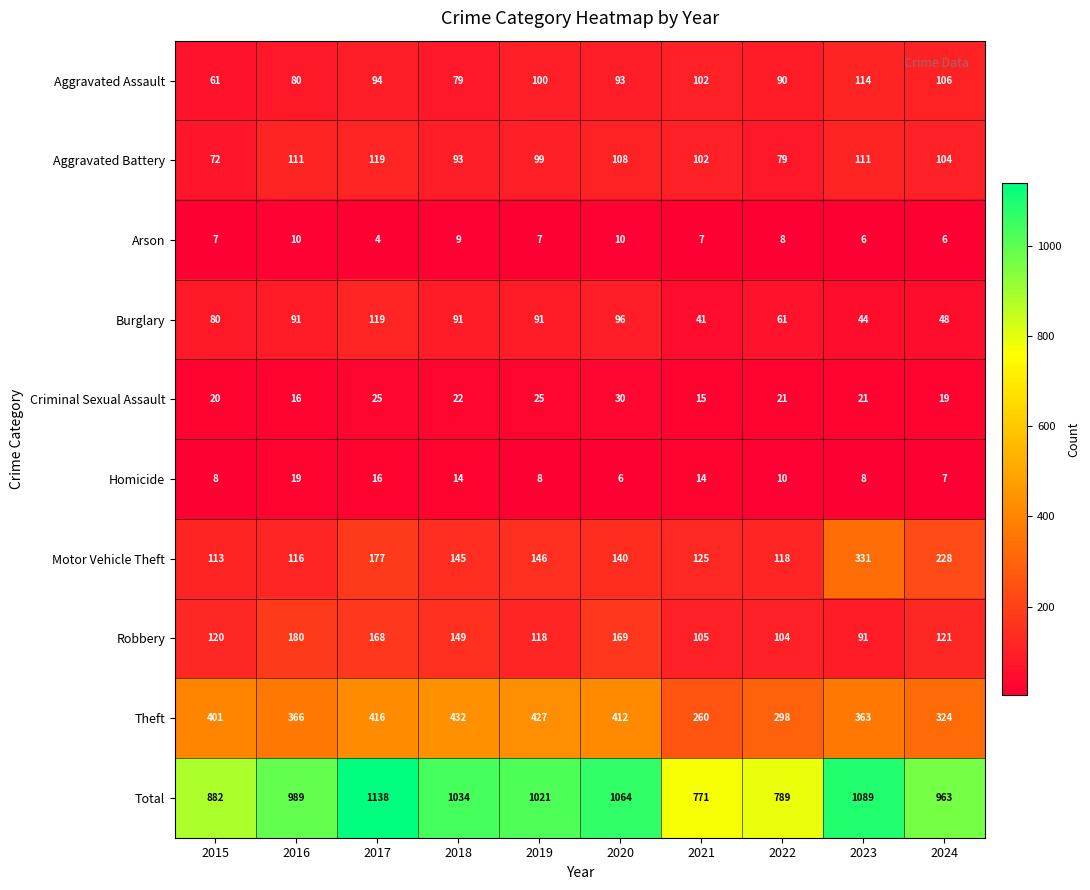

Rank the series at 2024 from highest to lowest value.

Total, Theft, Motor Vehicle Theft, Robbery, Aggravated Assault, Aggravated Battery, Burglary, Criminal Sexual Assault, Homicide, Arson